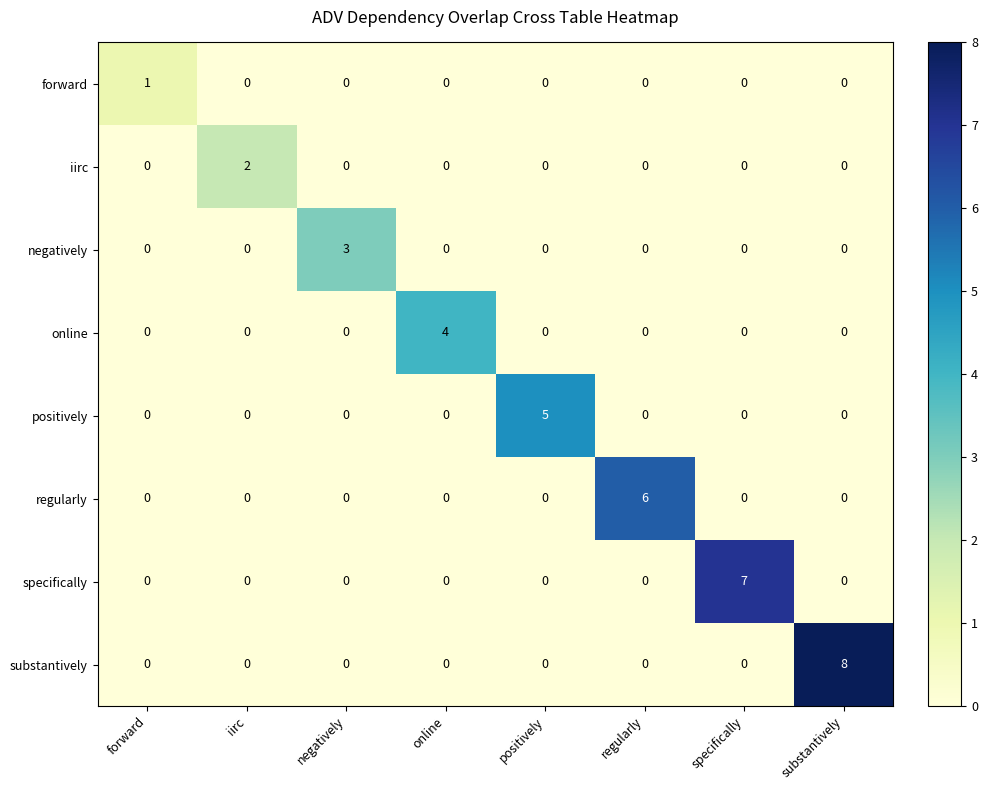

What is the difference between the highest and lowest values at iirc?

2